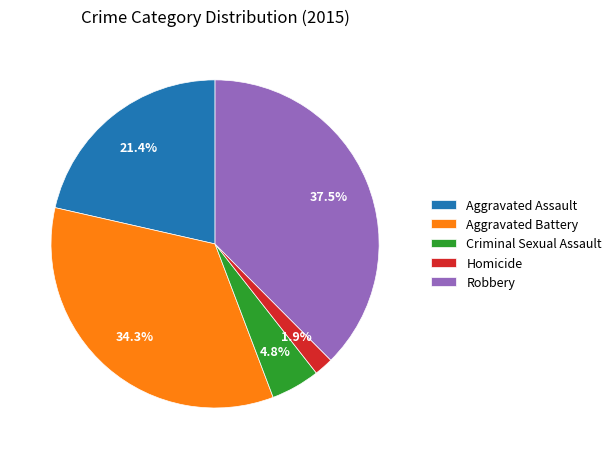

Which category has the smallest portion of the pie?

Homicide